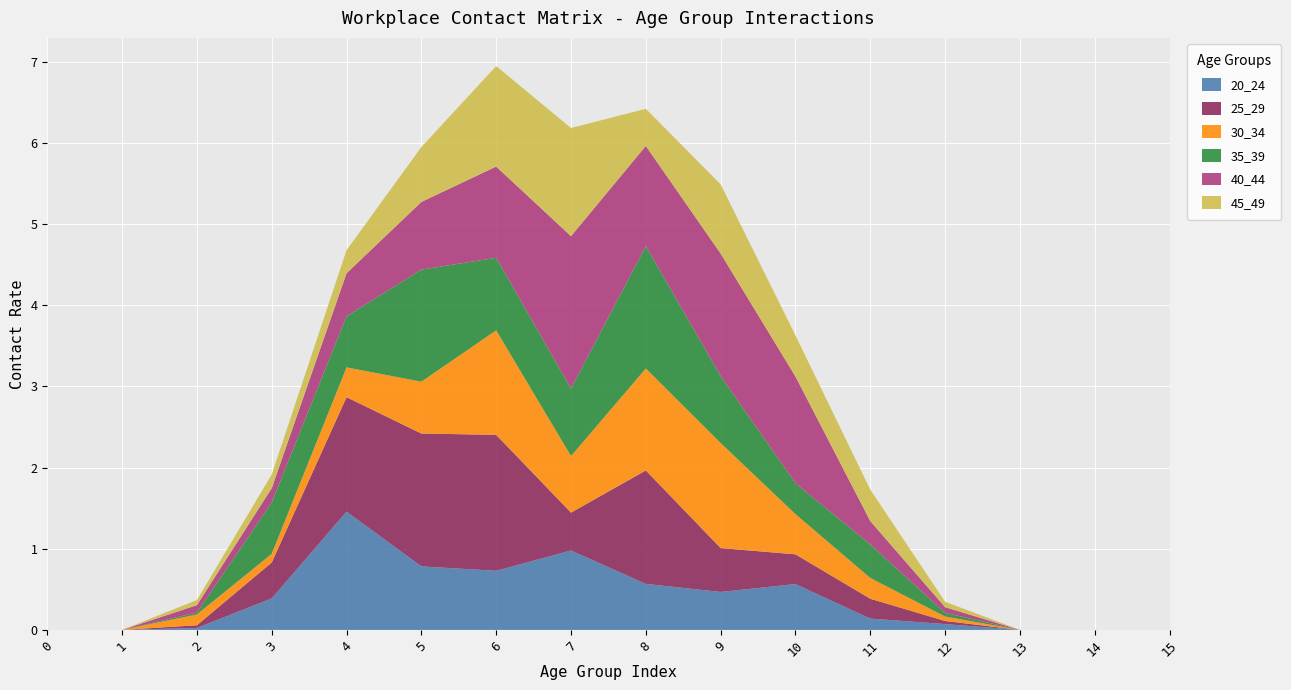

Reading right to left, what are all the values shown in this chart?

20_24: 0.0	0.0	0.0	0.1	0.1	0.6	0.5	0.6	1.0	0.7	0.8	1.5	0.4	0.0	0.0	0.0
25_29: 0.0	0.0	0.0	0.0	0.2	0.4	0.5	1.4	0.5	1.7	1.6	1.4	0.4	0.0	0.0	0.0
30_34: 0.0	0.0	0.0	0.1	0.3	0.5	1.3	1.3	0.7	1.3	0.6	0.4	0.1	0.1	0.0	0.0
35_39: 0.0	0.0	0.0	0.0	0.4	0.4	0.8	1.5	0.8	0.9	1.4	0.6	0.6	0.0	0.0	0.0
40_44: 0.0	0.0	0.0	0.1	0.3	1.3	1.5	1.2	1.9	1.1	0.8	0.5	0.2	0.1	0.0	0.0
45_49: 0.0	0.0	0.0	0.1	0.4	0.5	0.9	0.5	1.3	1.2	0.7	0.3	0.2	0.1	0.0	0.0